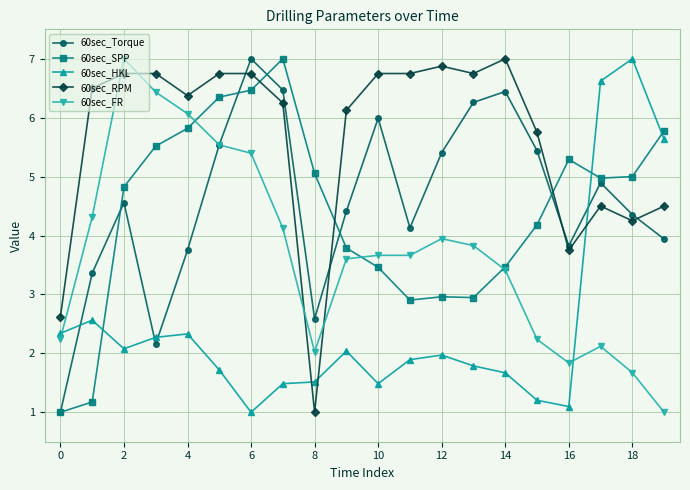

True or false: 60sec_Torque has more than 2 interior local peaks.

True